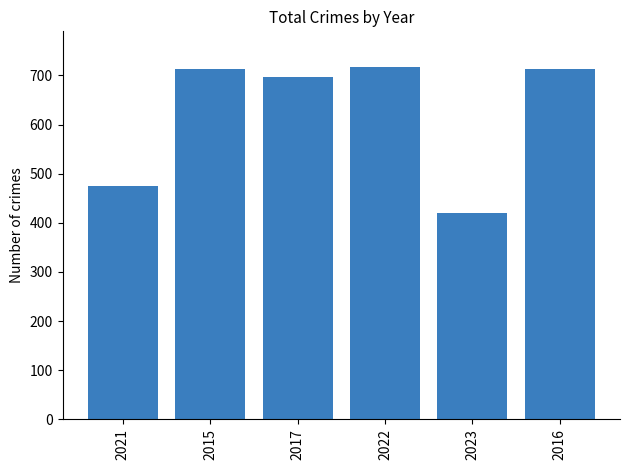

At which category does the chart reach its minimum across all series?

2023